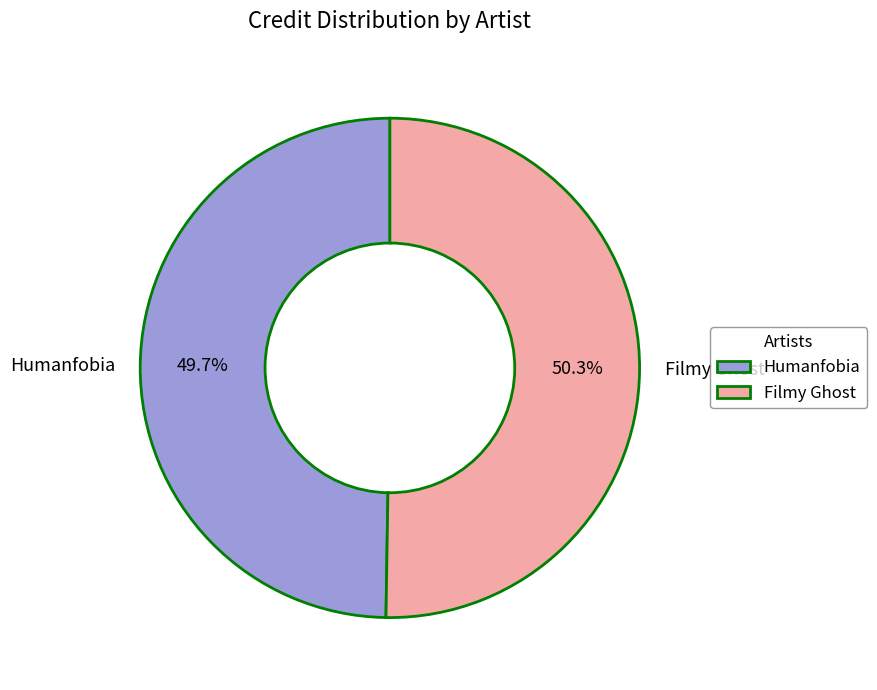

To the nearest percent, what is the combined percentage of Humanfobia and Filmy Ghost?

100%